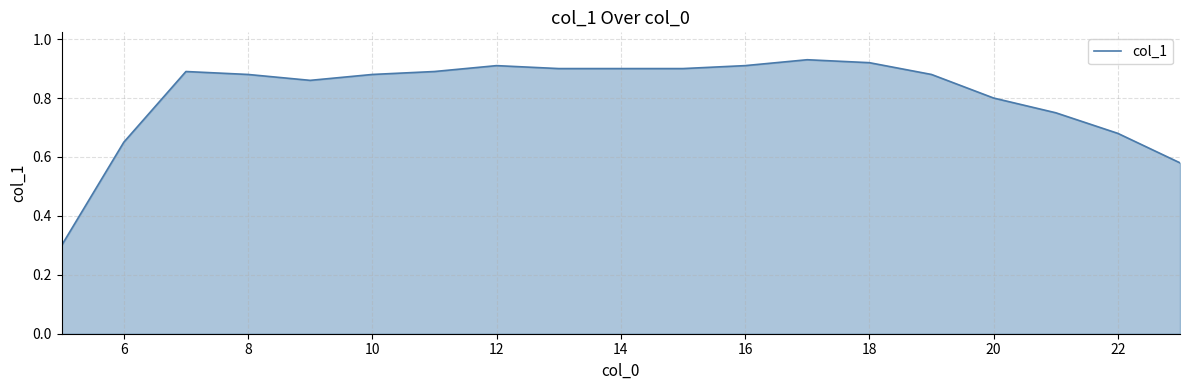

What is the minimum value shown in the chart?

0.3